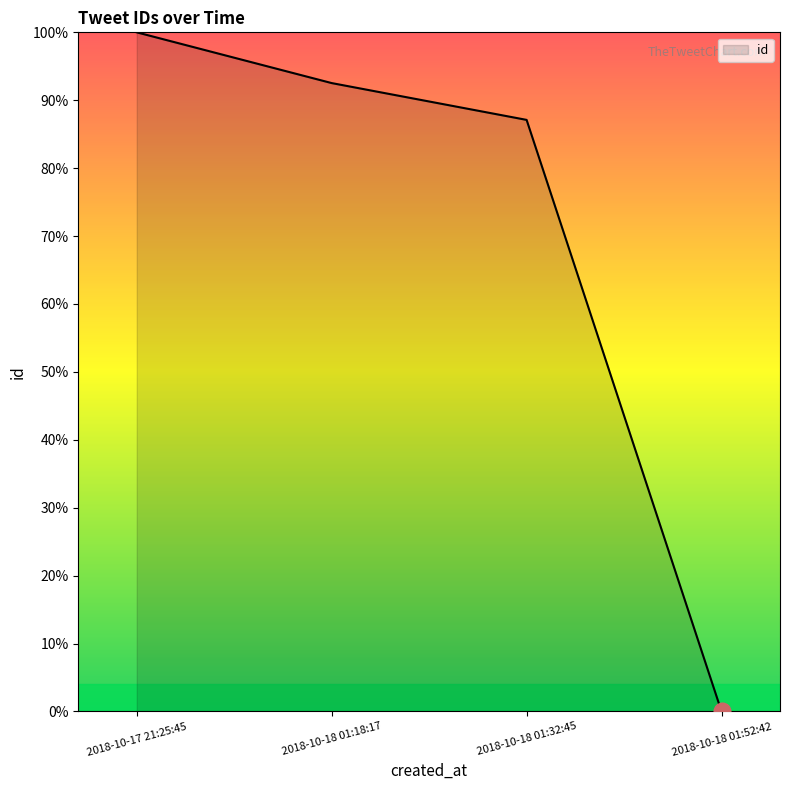

What is the difference between the maximum and minimum values?

100.0